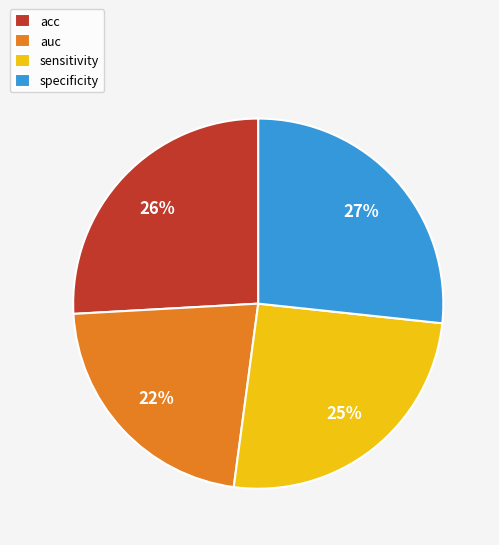

The auc slice represents 35% of the pie. True or false?

False